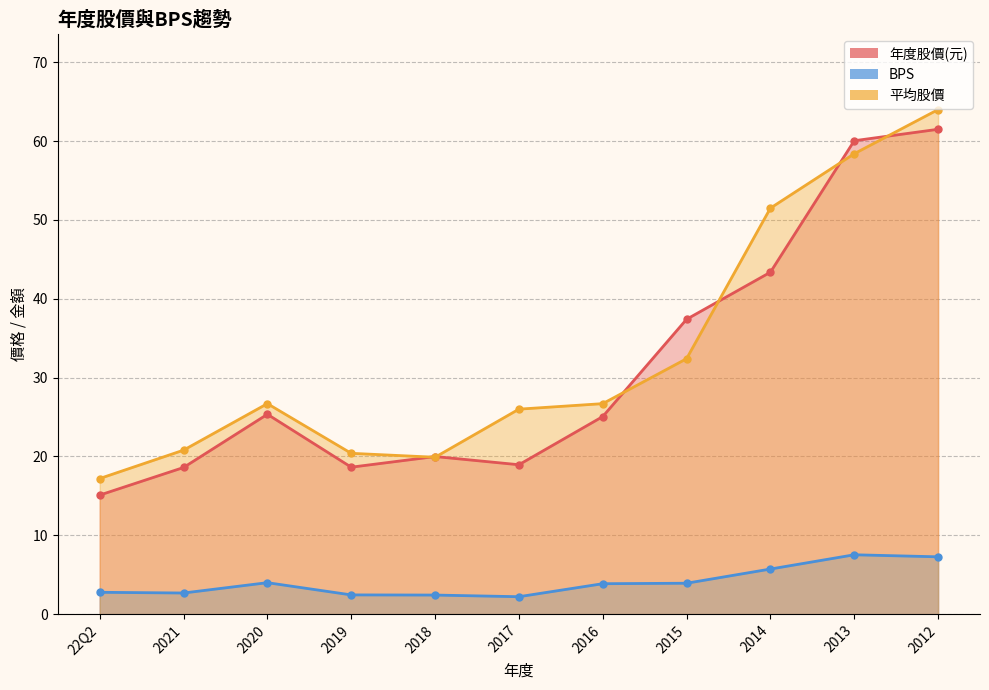

What is the difference between the maximum and minimum values in the BPS series?

5.3